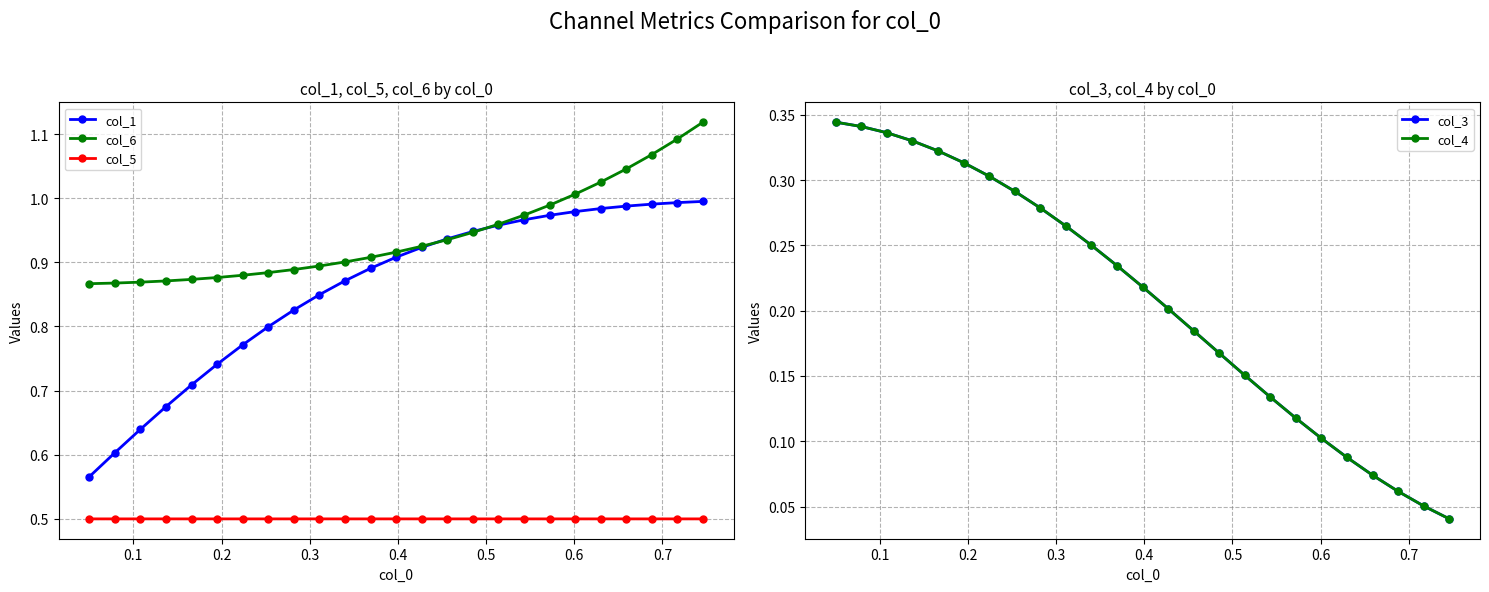

True or false: col_5 has more than 1 interior local peaks.

True